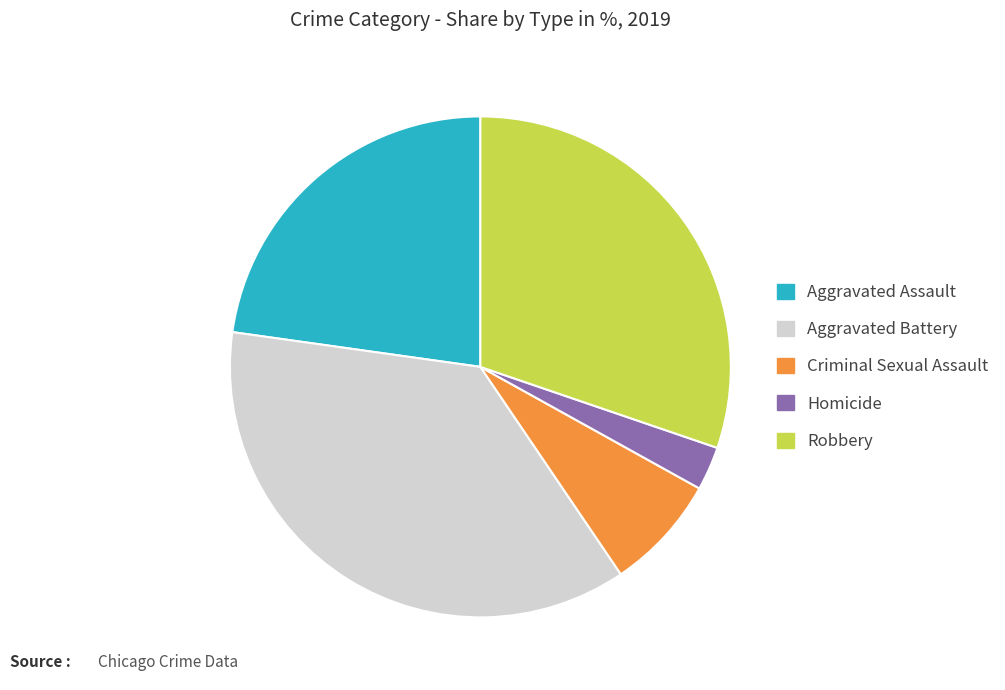

Which slice is the largest?

Aggravated Battery